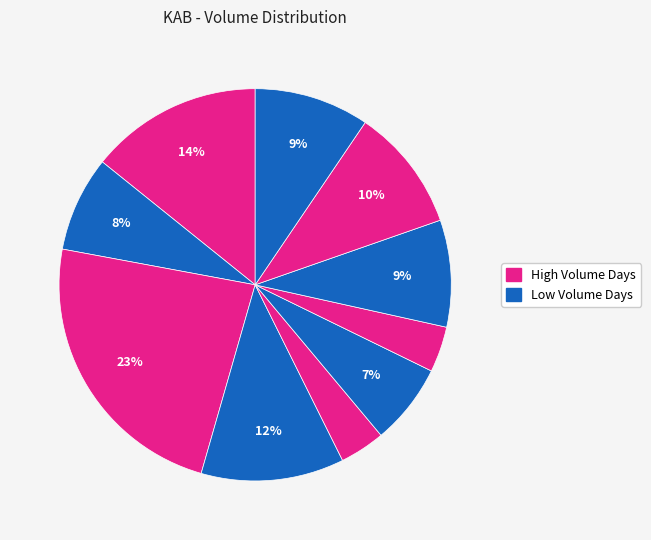

How many segments does this pie chart have?

10